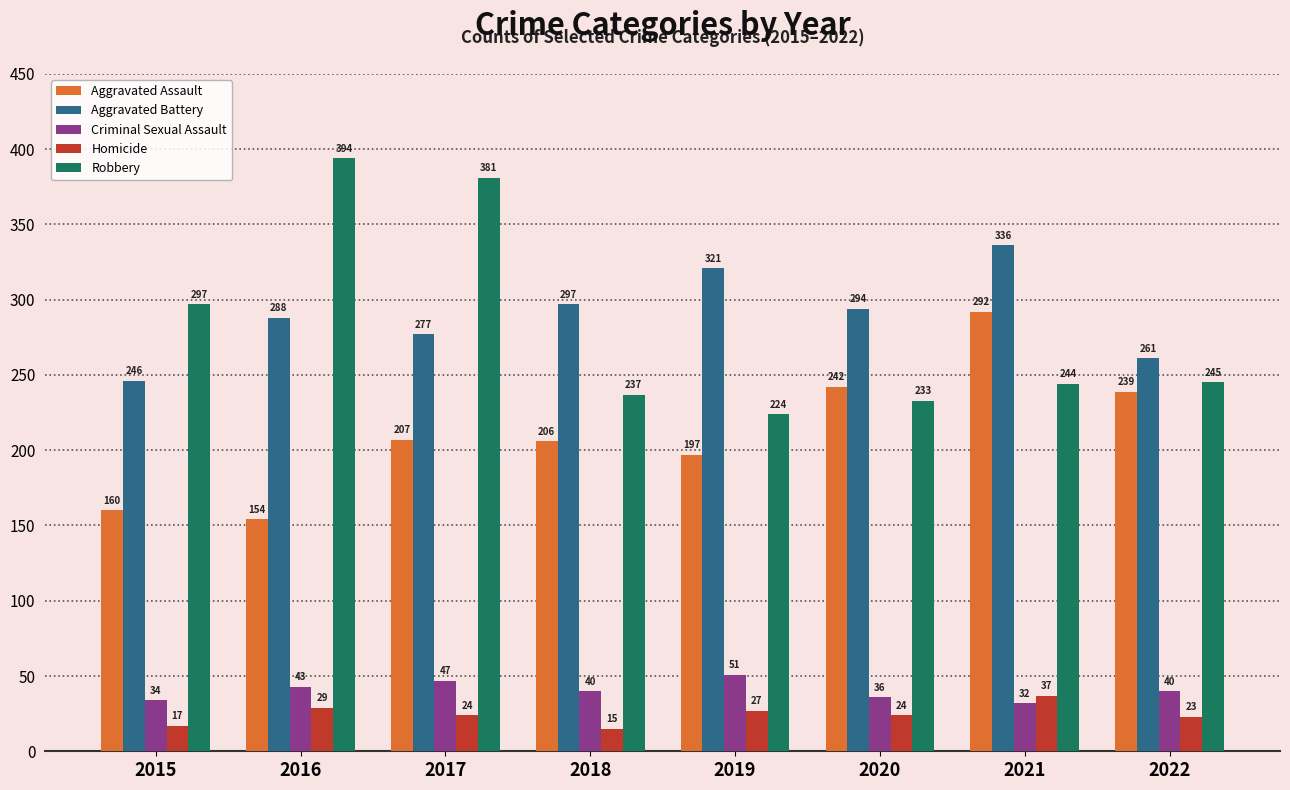

Which series has the largest range (max minus min)?

Robbery